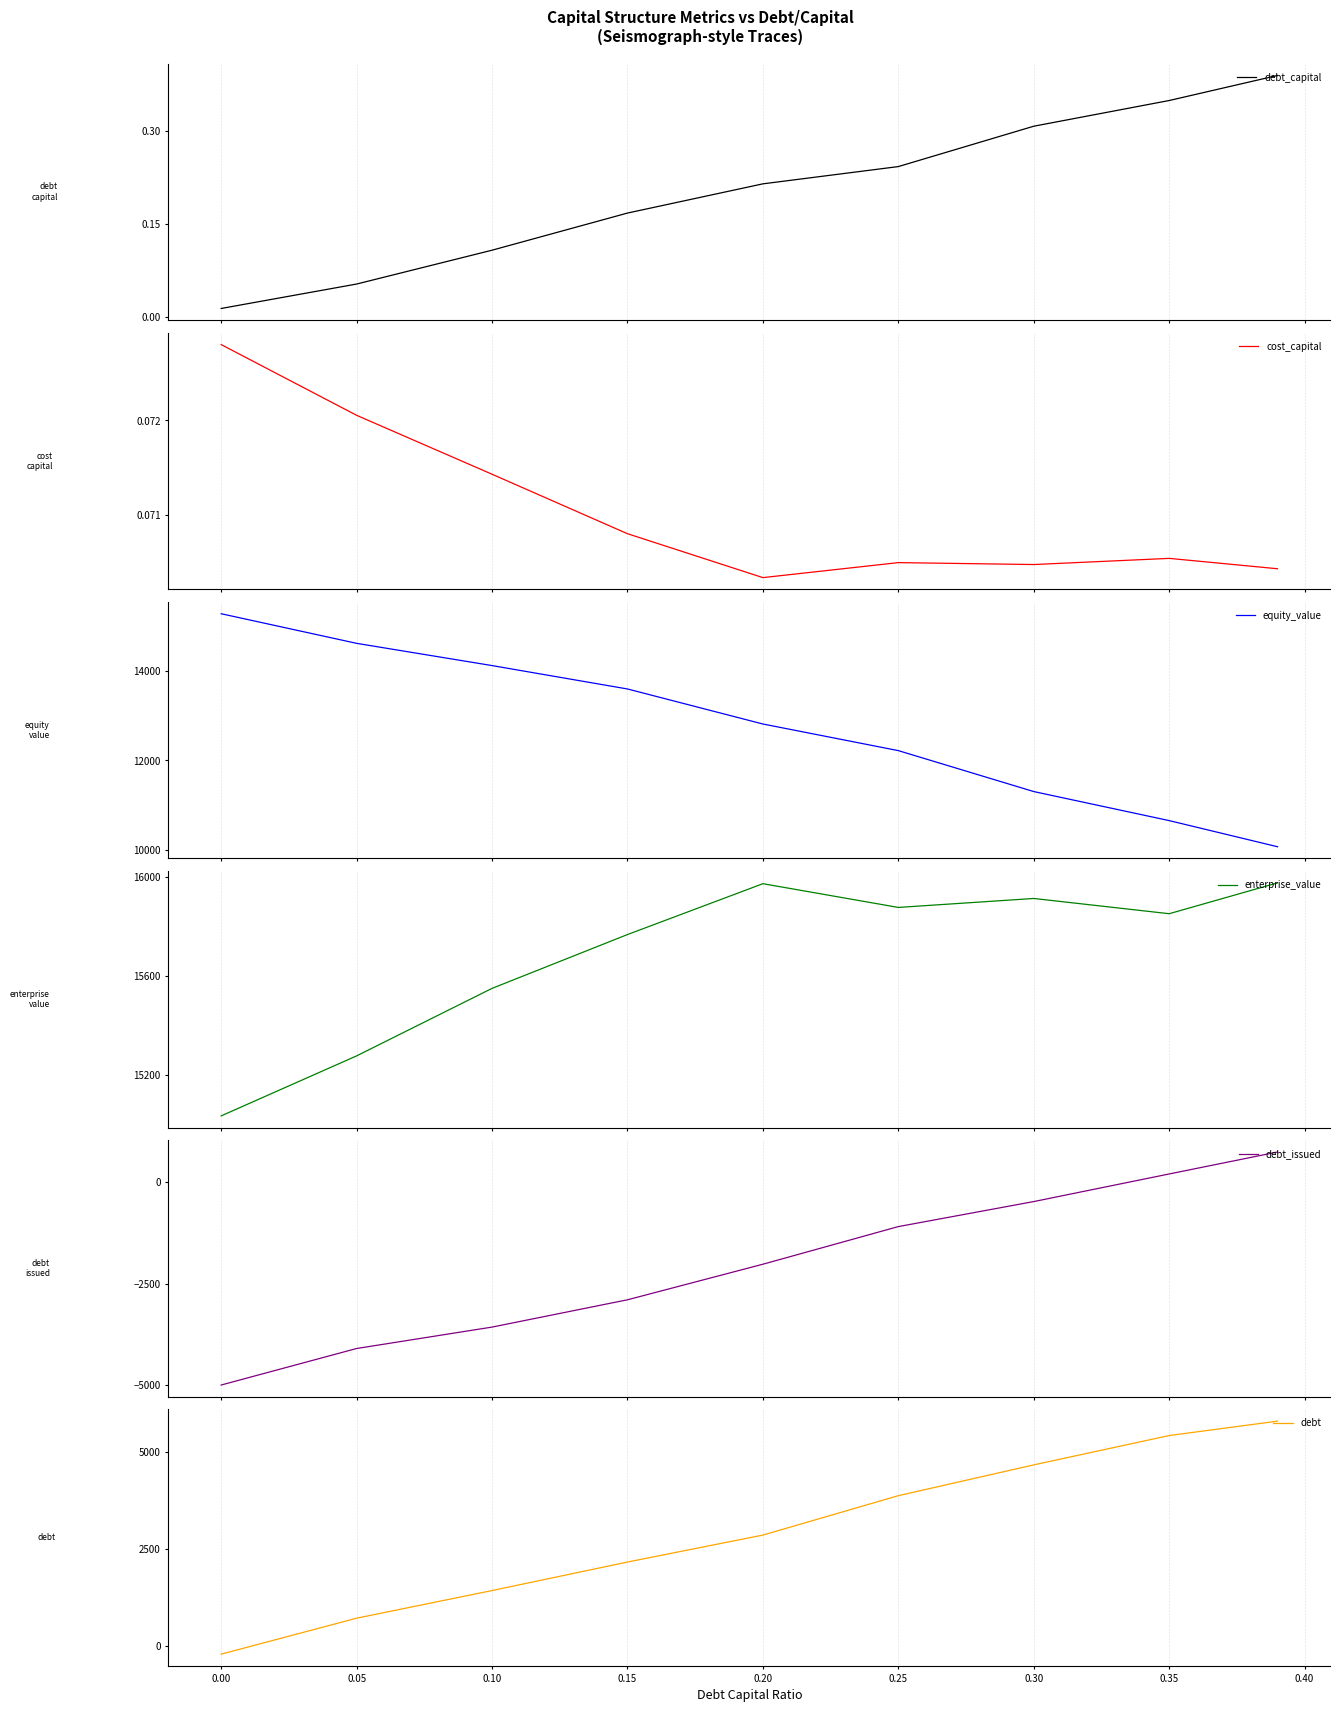

Between 0.35 and −0.05, which is larger?

0.35